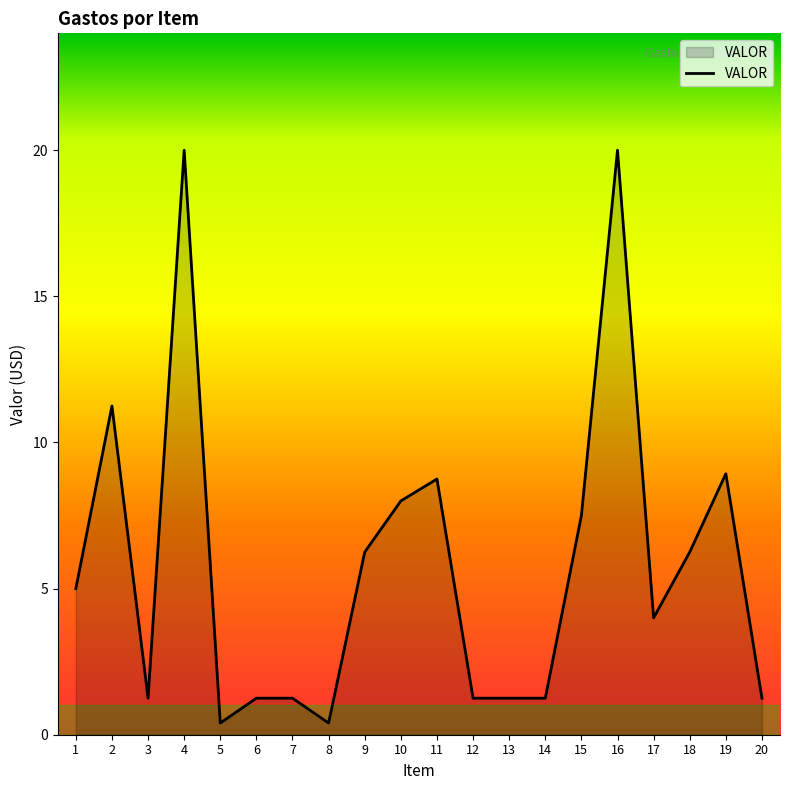

What is the difference between the maximum and minimum values?

19.6